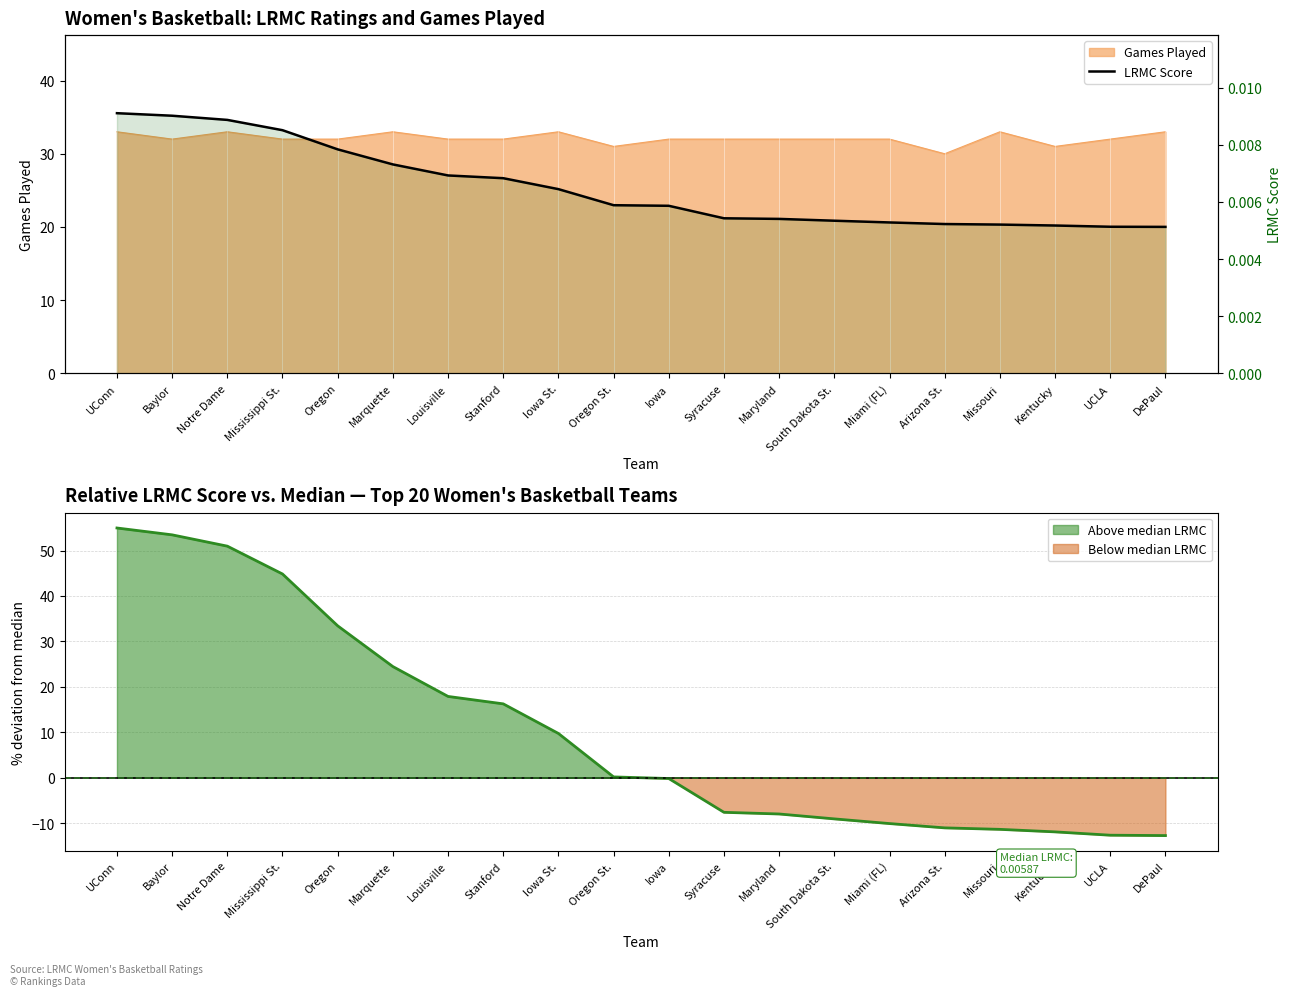

What is the label of the 5th point from the left?

Oregon